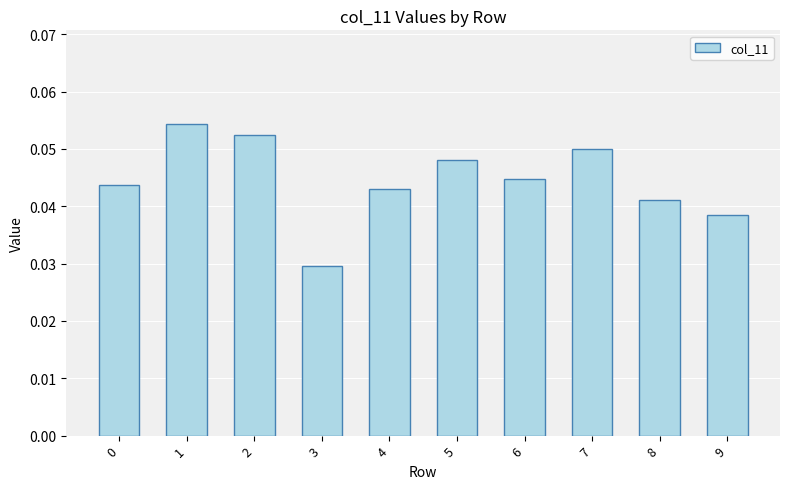

How many values are between 0 and 1?

10